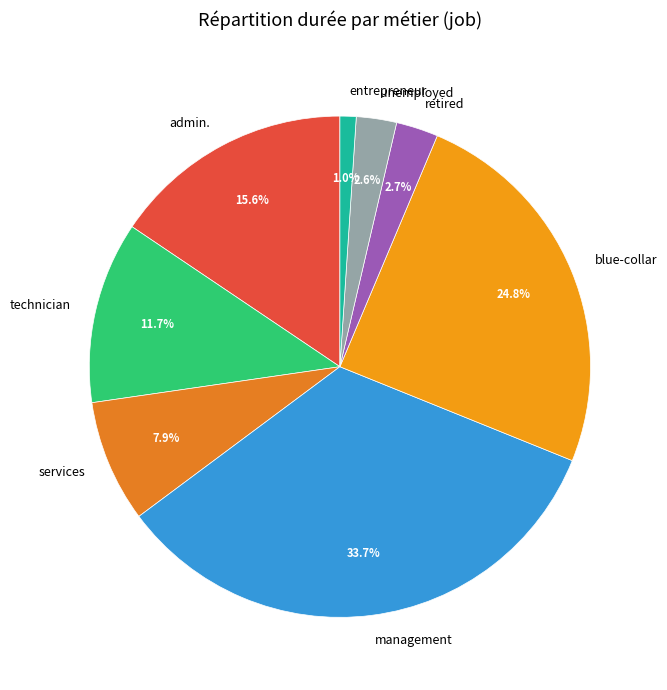

Does retired account for over 50% of the chart?

No